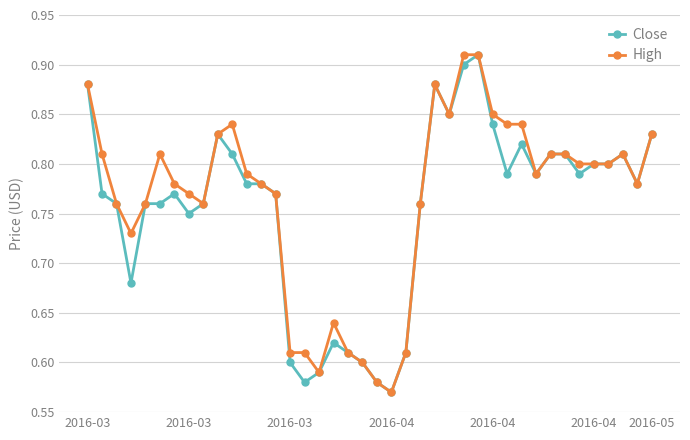

Count the High values in the range 0 to 1.

40